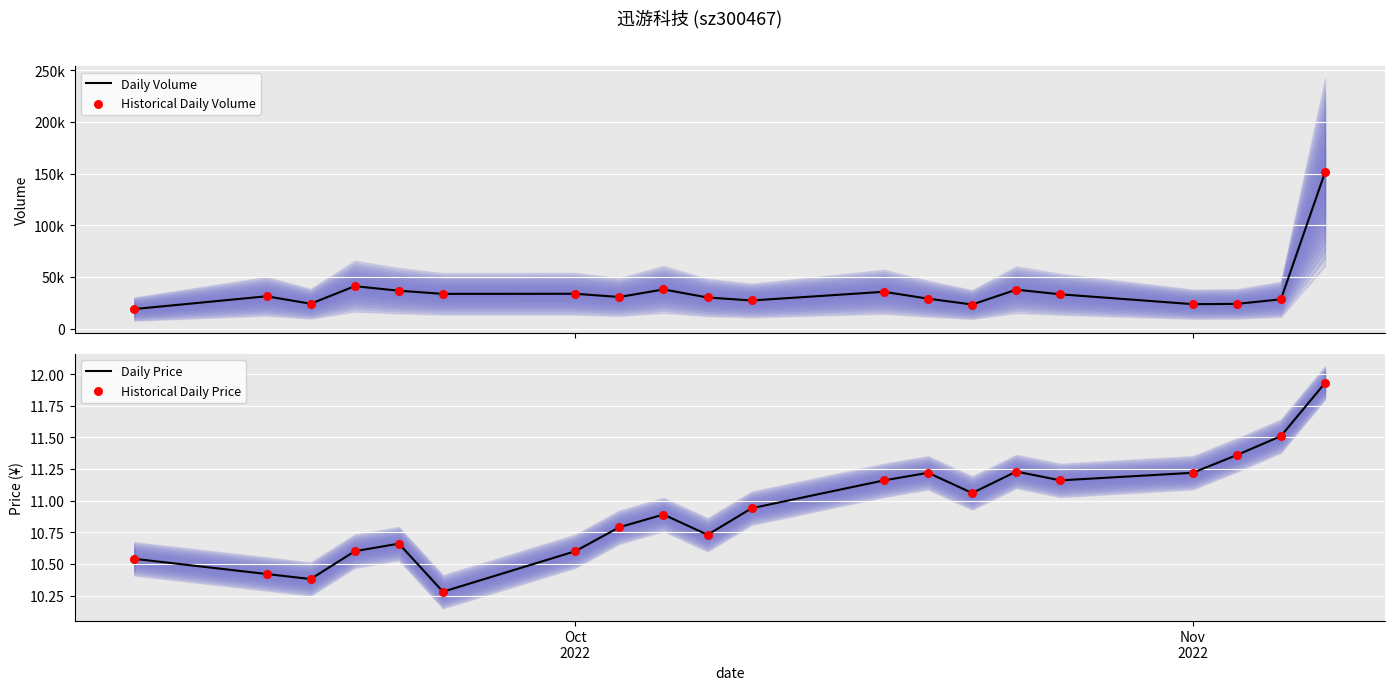

Which series has the largest total across all categories?

Daily Volume